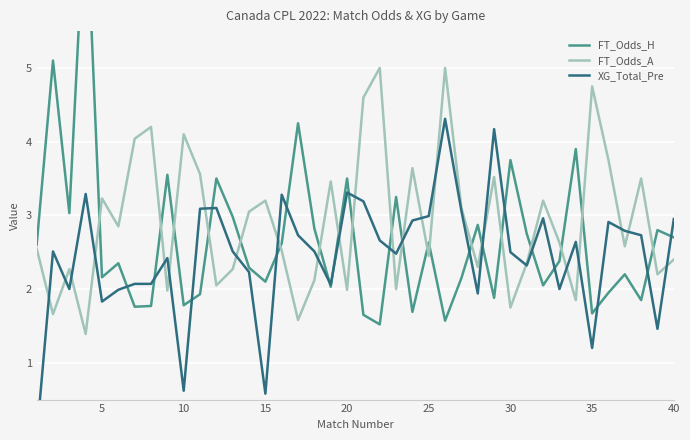

What is the highest value of the FT_Odds_A series?

5.0